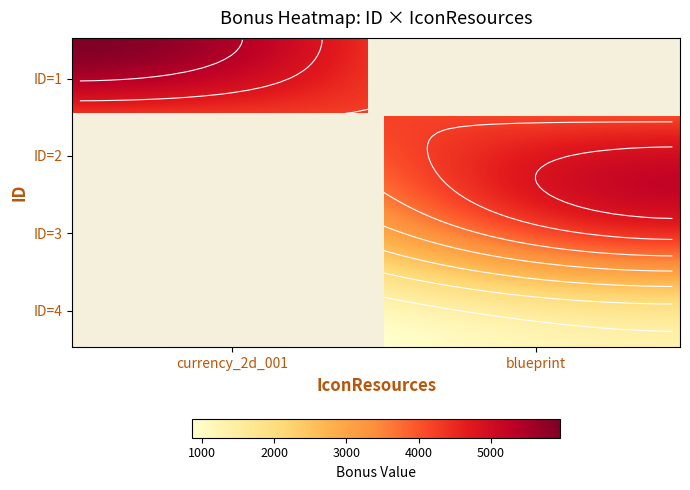

Which series changed the most between 1 and 2?

1